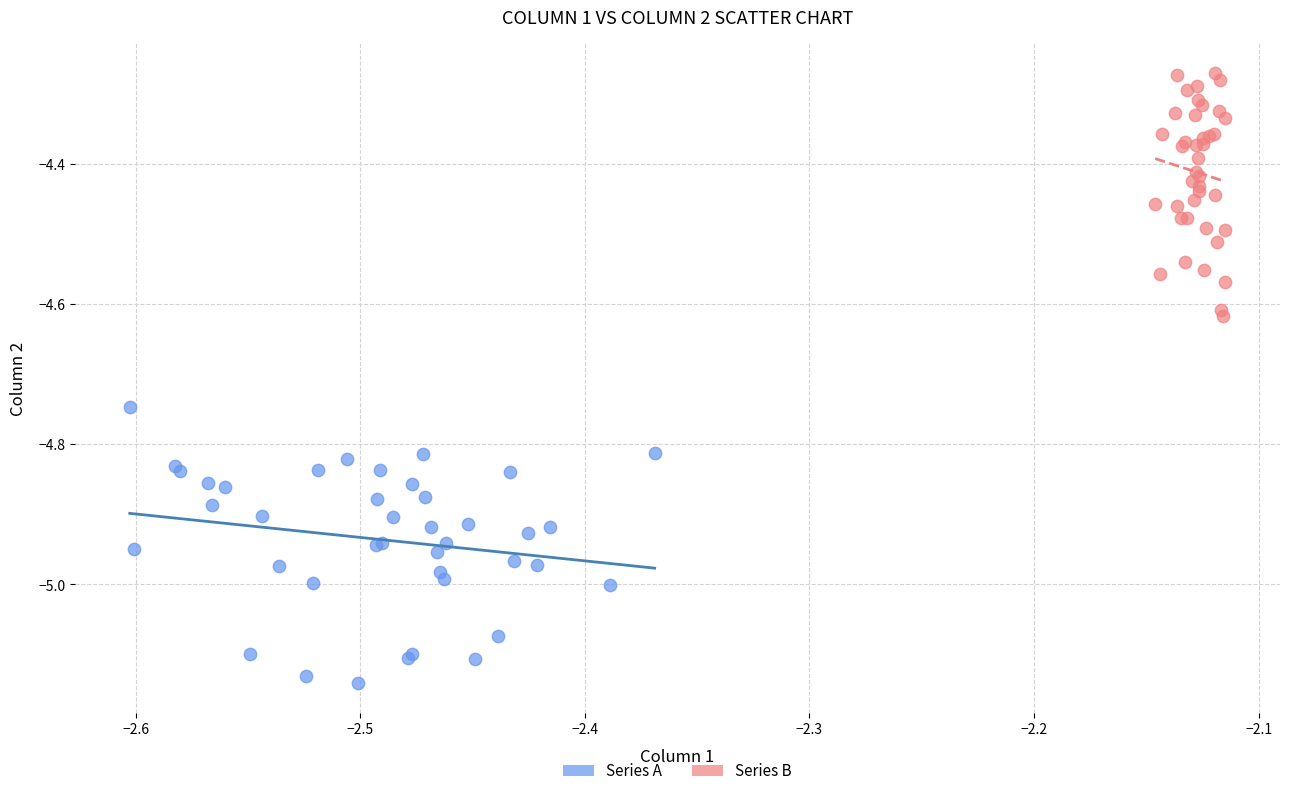

Which series has the largest Y range (max minus min)?

Series A